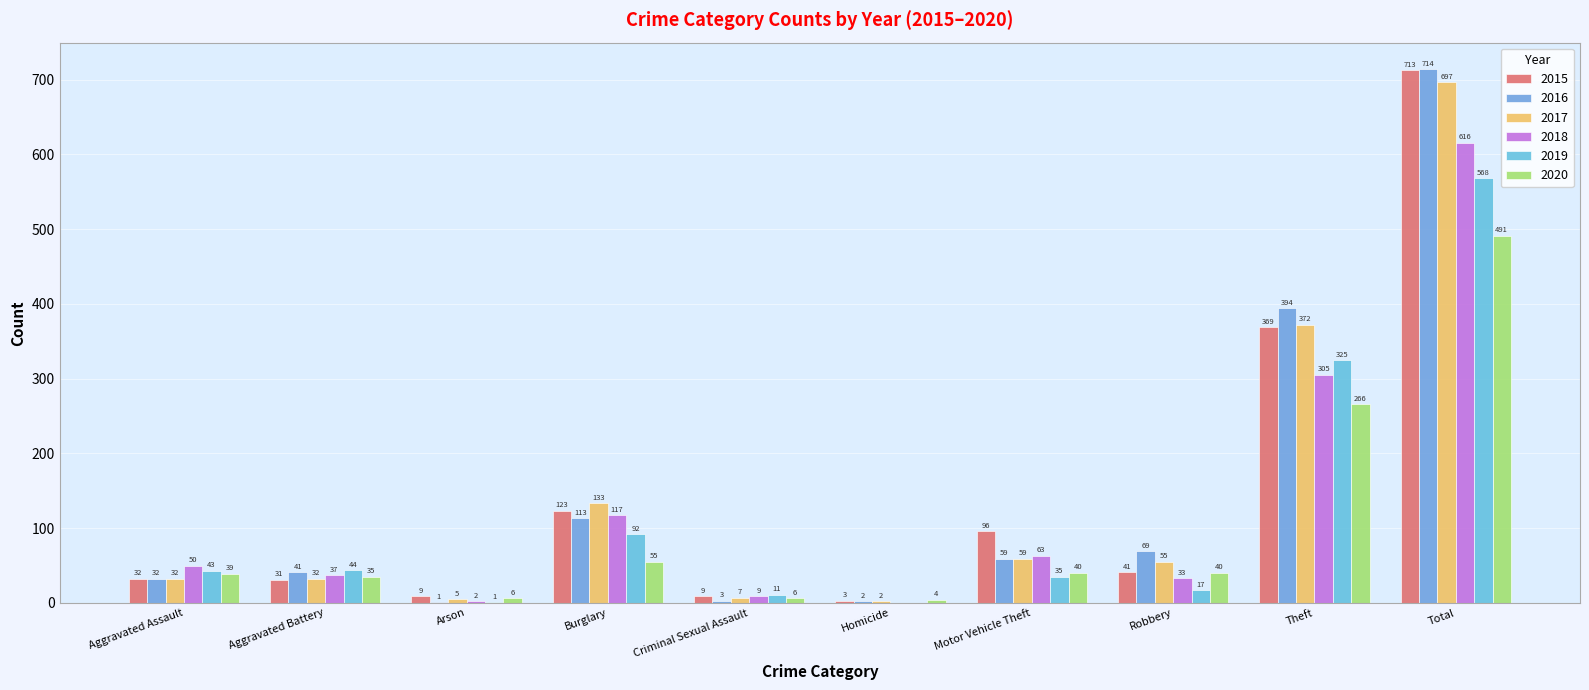

How many categories are shown in the chart?

10